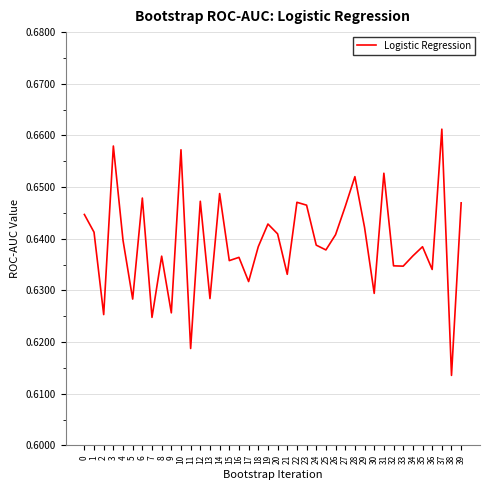

At which label is the value closest to 0?

38